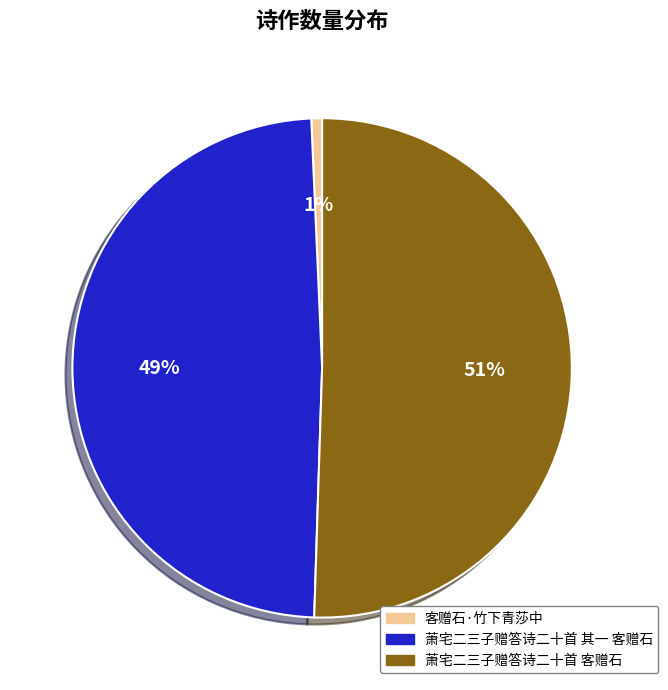

How many slices are in this pie chart?

3